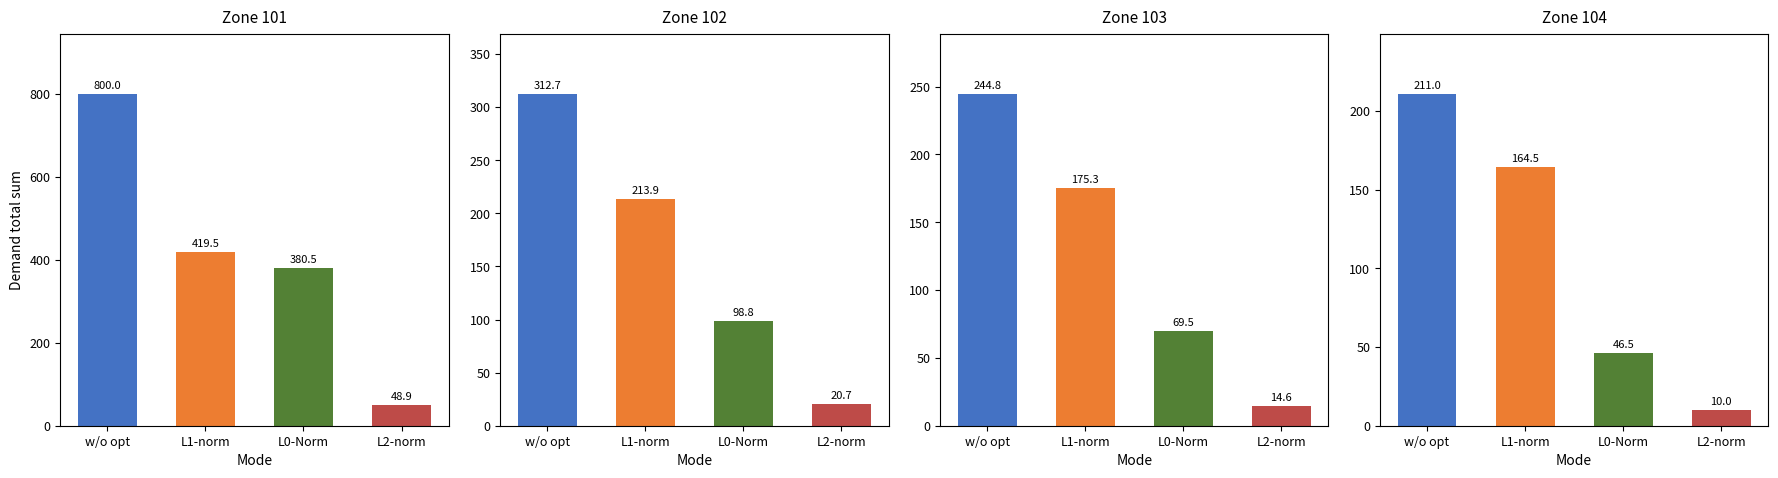

What is the maximum value shown in the chart?

800.0